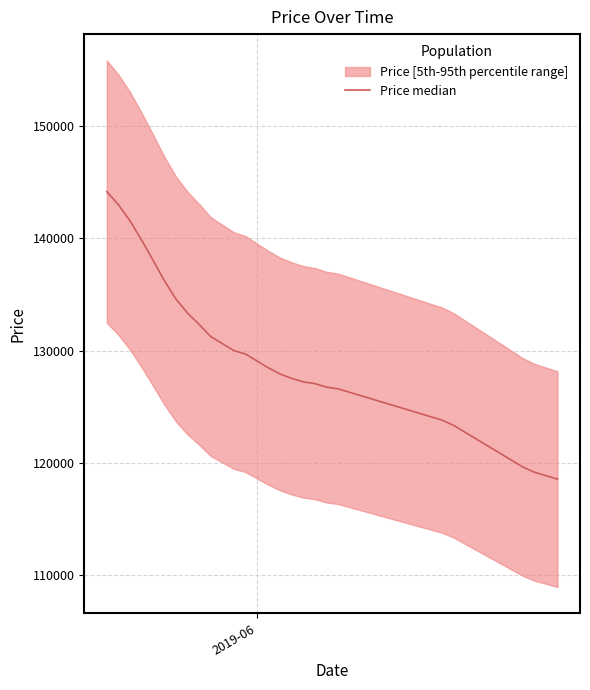

The chart shows a value of 182846.7 at 35. True or false?

False